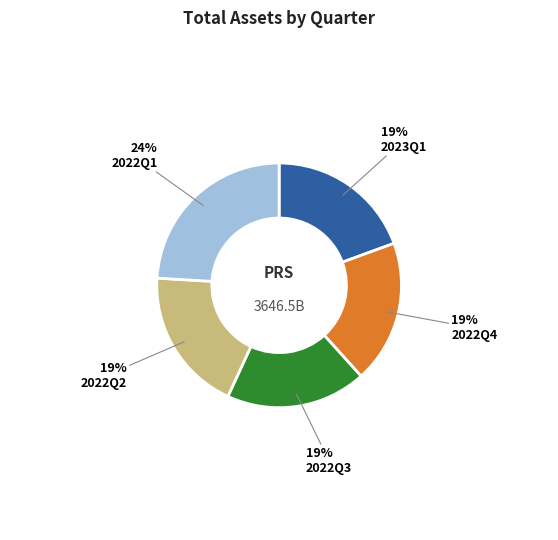

Is there any slice that represents more than half of the pie?

No